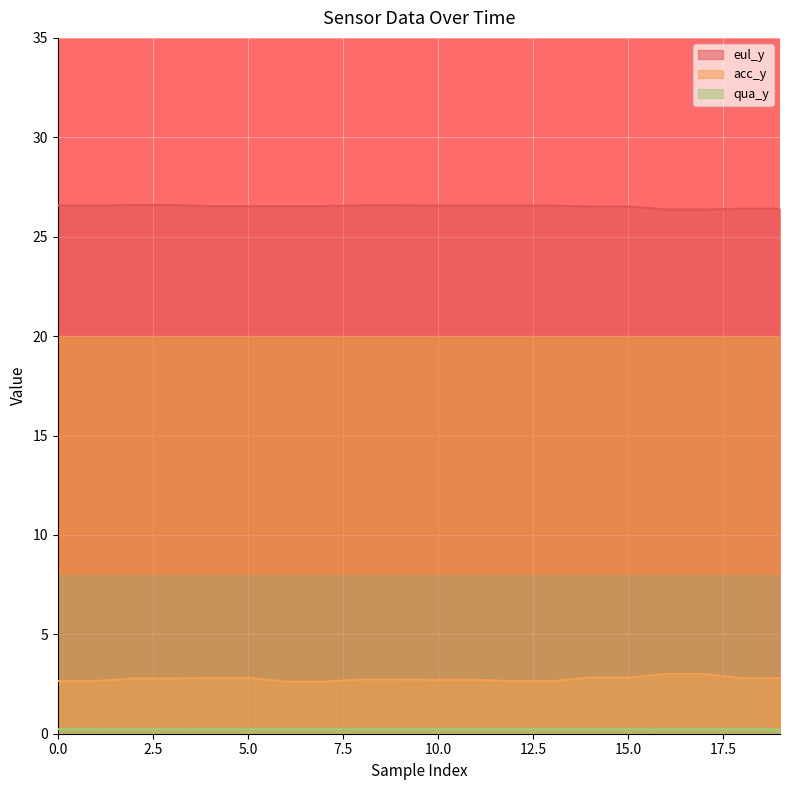

What is the value of the qua_y point at the 3rd from the left?

0.2